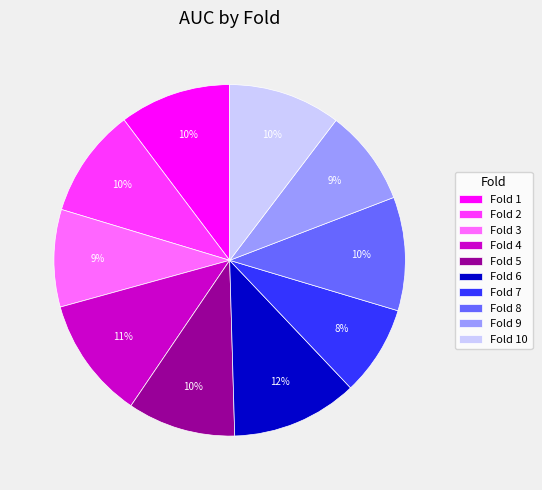

How many segments does this pie chart have?

10